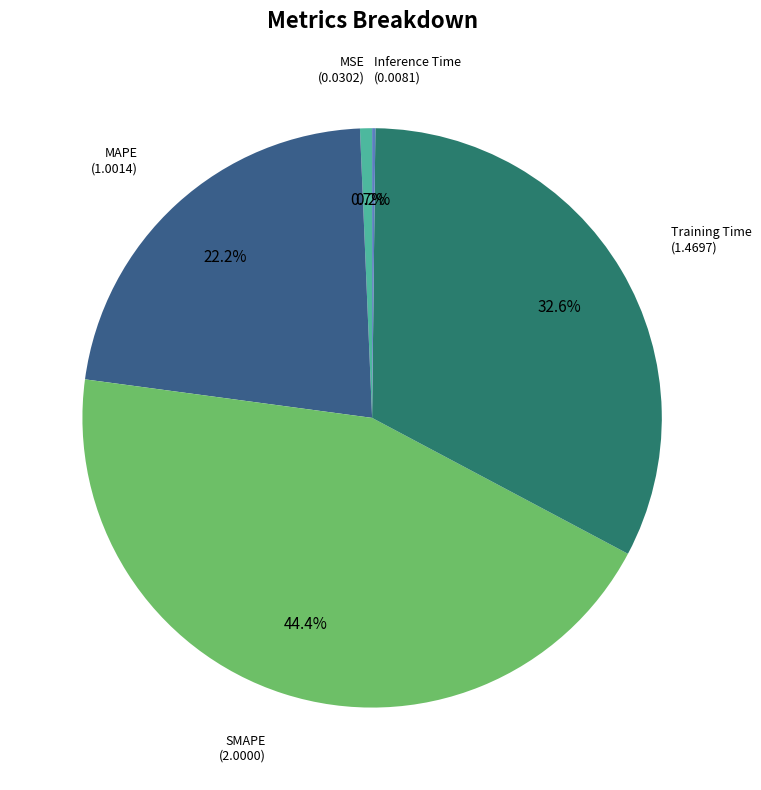

Is there a majority slice in this chart?

No